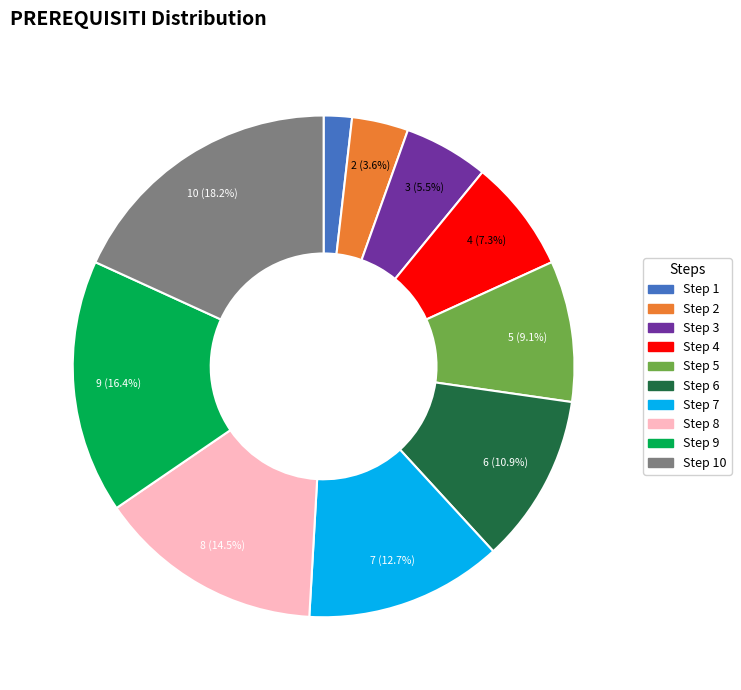

Is there a majority slice in this chart?

No